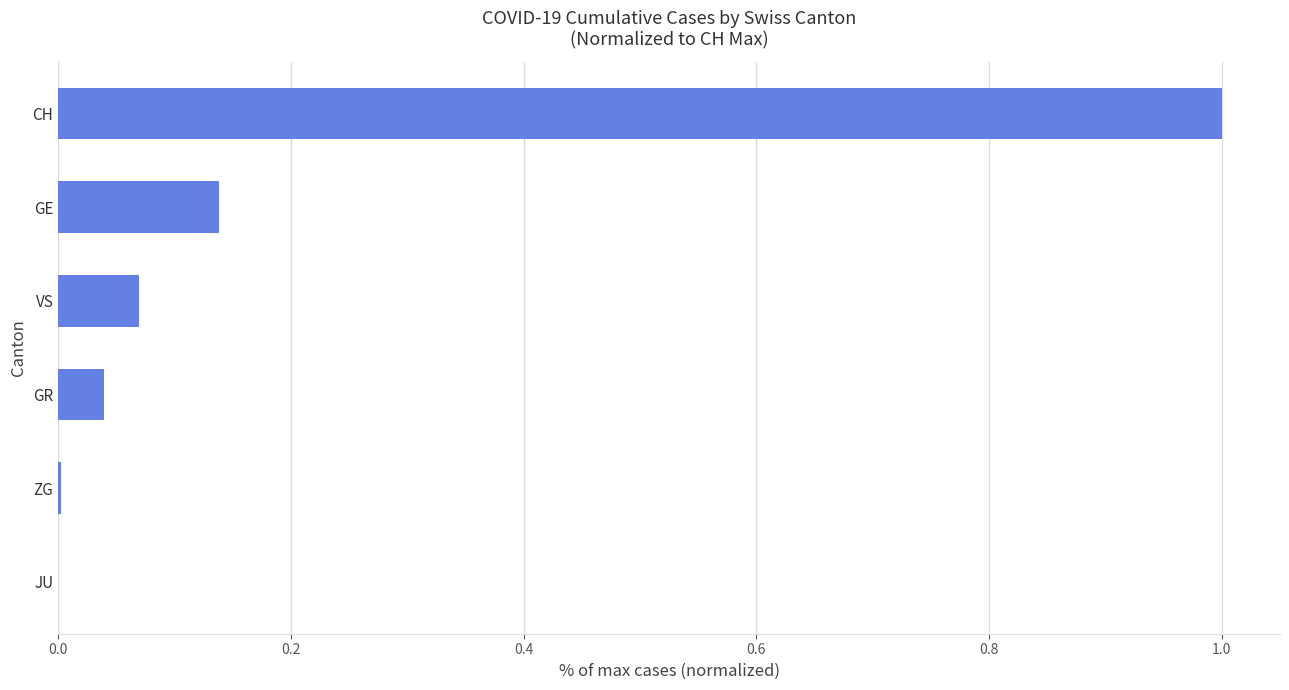

The chart shows a value of 1.0 at CH. True or false?

True